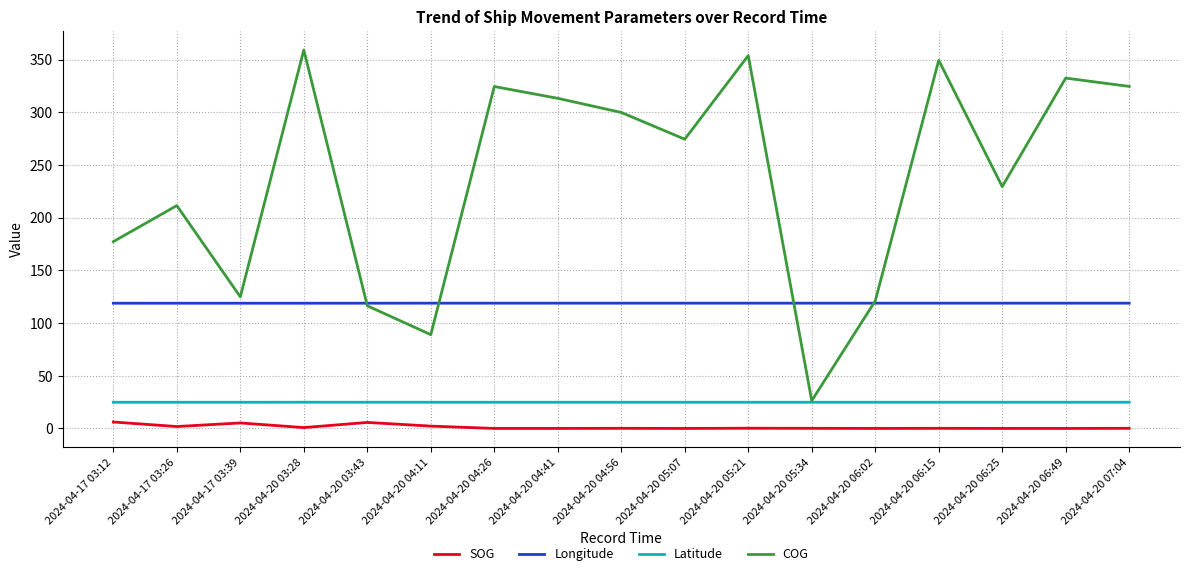

At which label does COG reach its peak?

2024-04-20 03:28